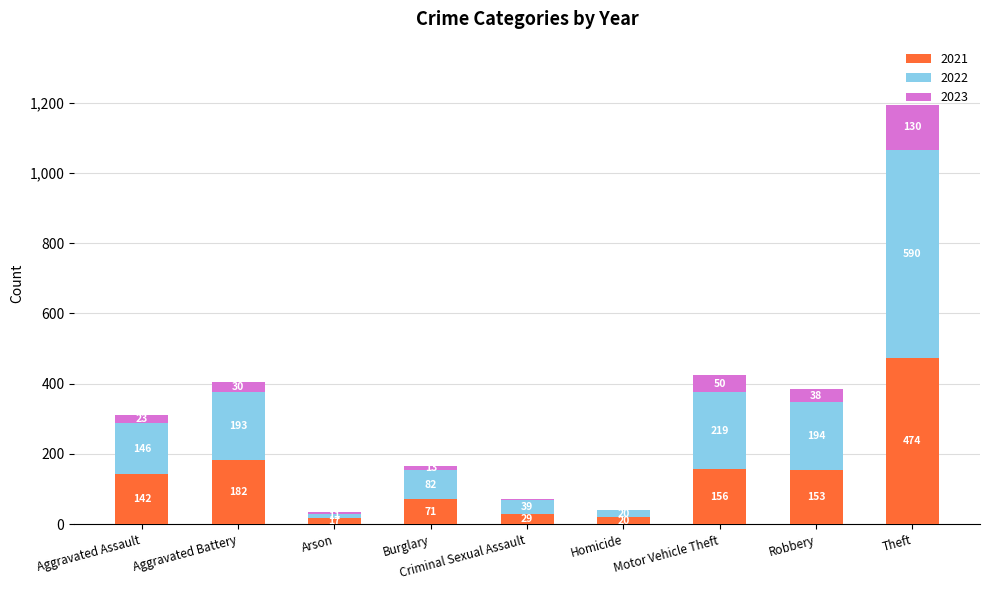

What is the approximate value of 2021 at Aggravated Assault?

142